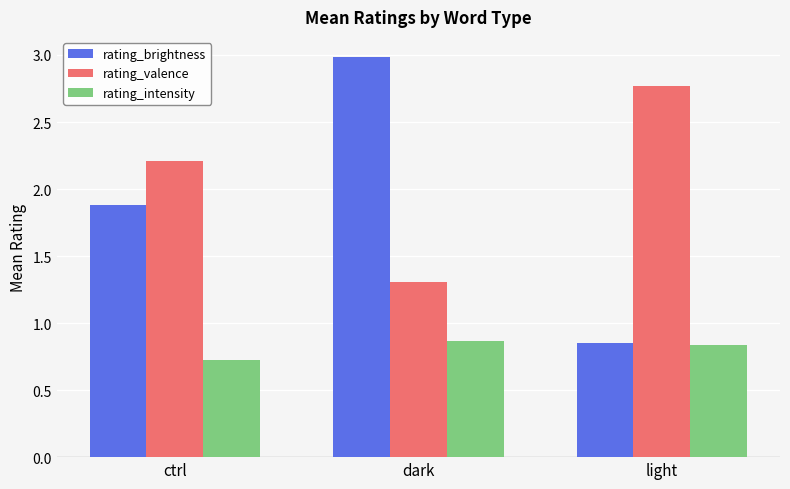

What are all the series names shown in the legend?

rating_brightness, rating_valence, rating_intensity